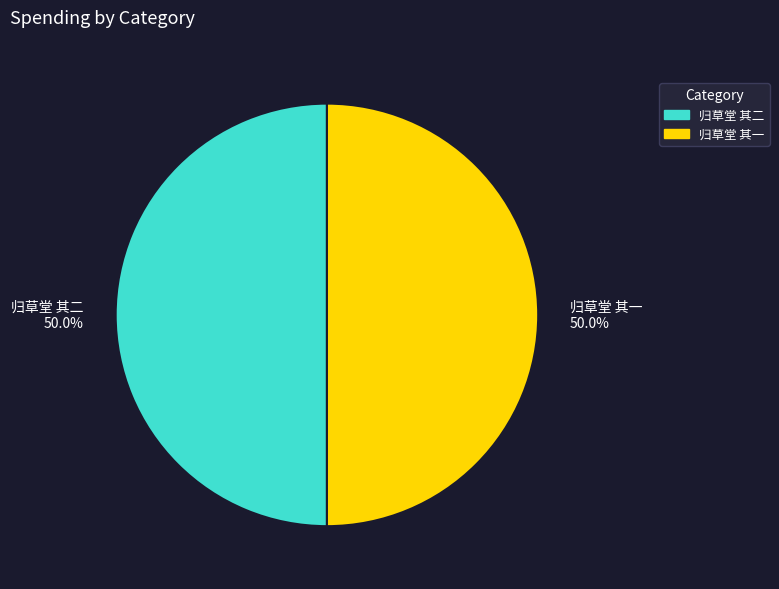

Approximately how many times larger is the value at 归草堂 其一 50.0% compared to 归草堂 其二 50.0%?

1.0